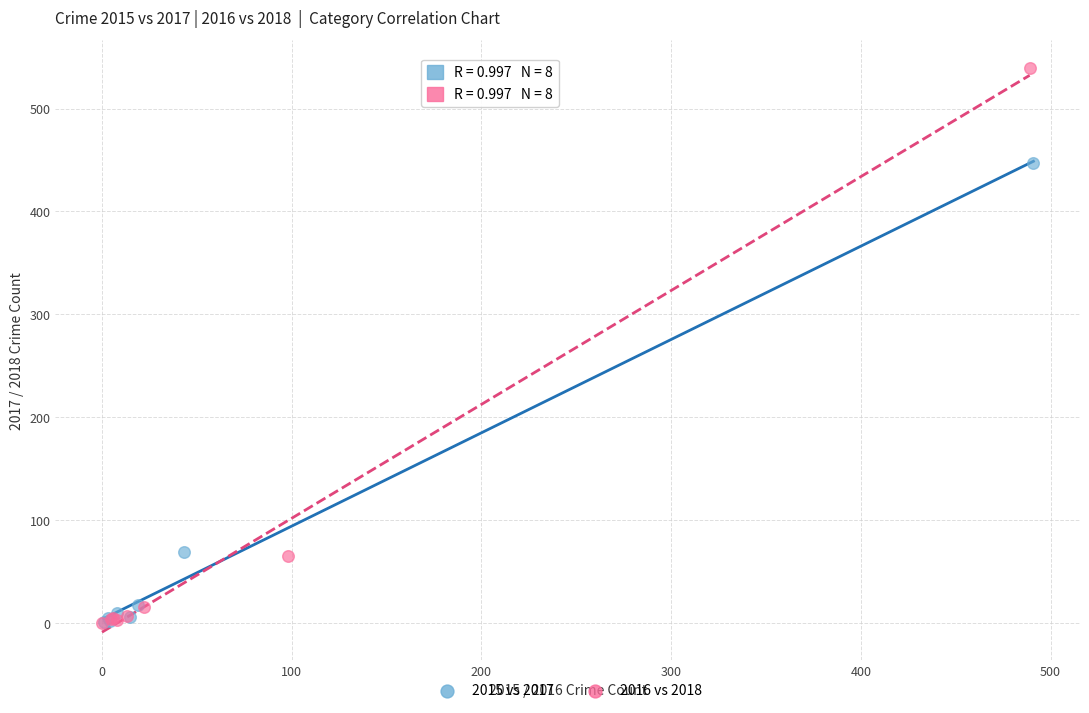

Which series has the widest spread of Y values?

2016 vs 2018